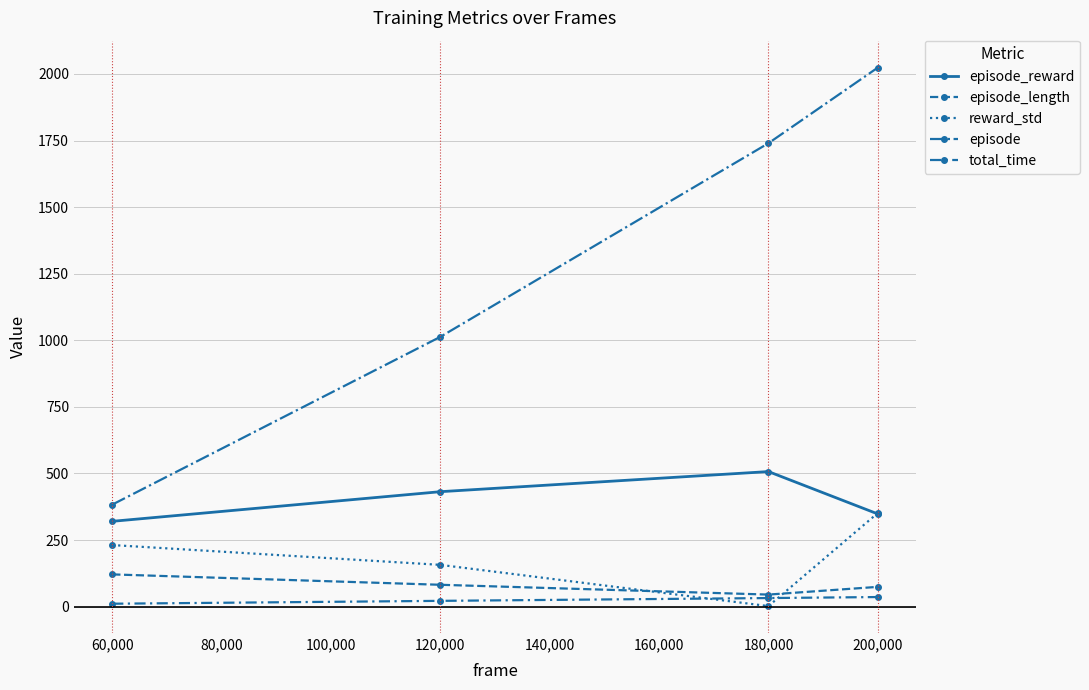

What is the lowest value of the episode series?

383.0